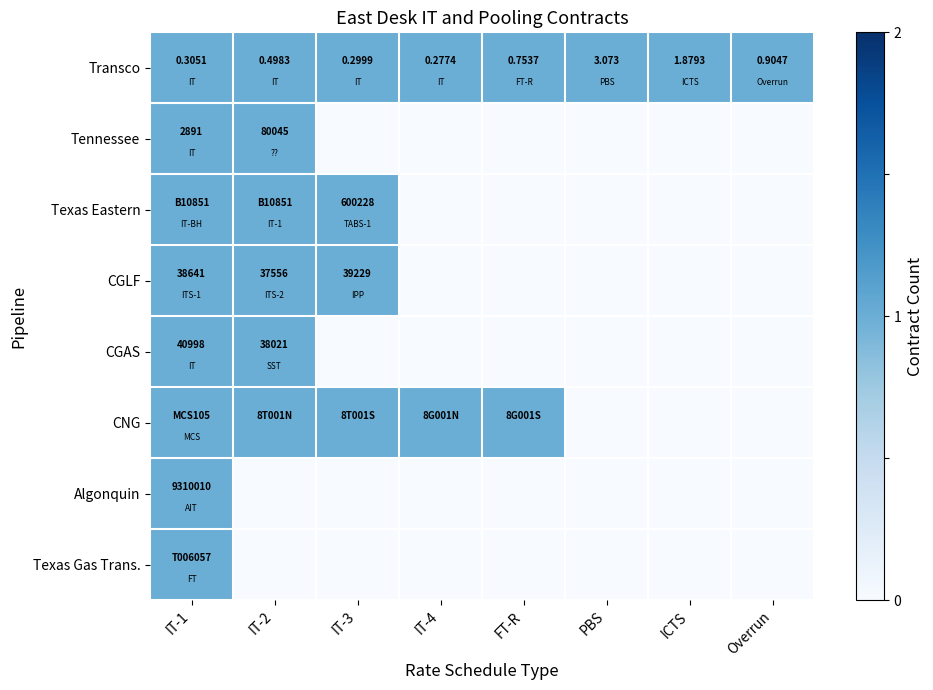

What is the average value of the CNG series?

1